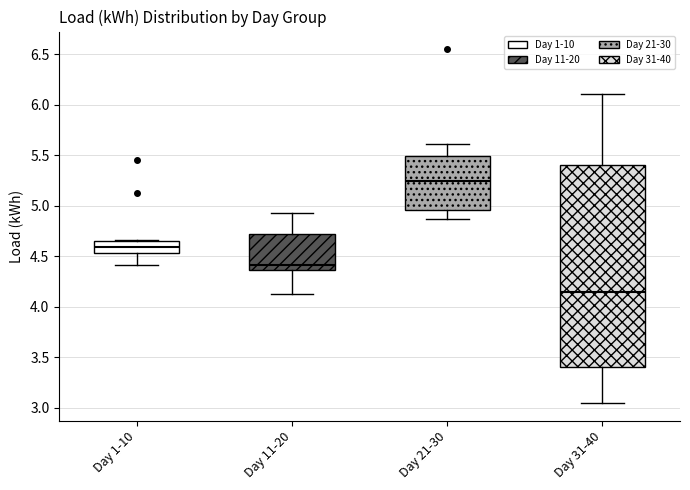

Reading left to right, transcribe this box plot: for each box, give where its median line is, the range the box spans, and where its two whiskers end, as read against the y-axis. The values are not printed on the chart, so give them approximately, as read against the axis.

Day 1-10: median 4.60, box 4.55 to 4.65, whiskers 4.40 to 4.65
Day 11-20: median 4.40, box 4.35 to 4.70, whiskers 4.10 to 4.90
Day 21-30: median 5.25, box 4.95 to 5.50, whiskers 4.85 to 5.60
Day 31-40: median 4.15, box 3.40 to 5.40, whiskers 3.05 to 6.10